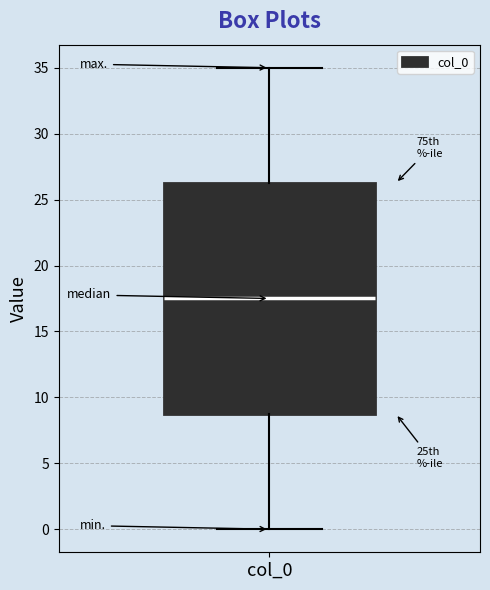

Read this box plot against the y-axis: the position of the median line, the range covered by the box, and the ends of both whiskers. The values are not printed on the chart, so give them approximately, as read against the axis.

median 17.5, box 9.0 to 26.5, whiskers 0.0 to 35.0